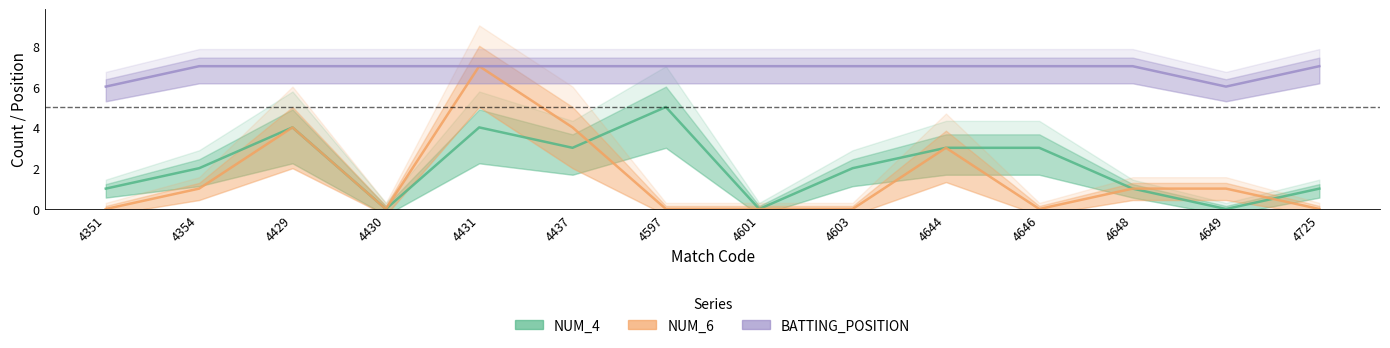

How many series are shown in this chart?

3